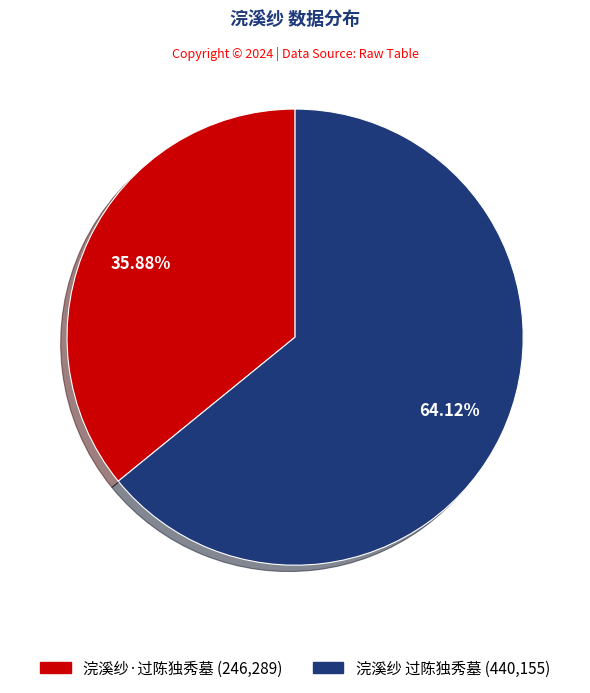

Do 浣溪纱·过陈独秀墓 and 浣溪纱 过陈独秀墓 together represent more than half of the pie?

Yes